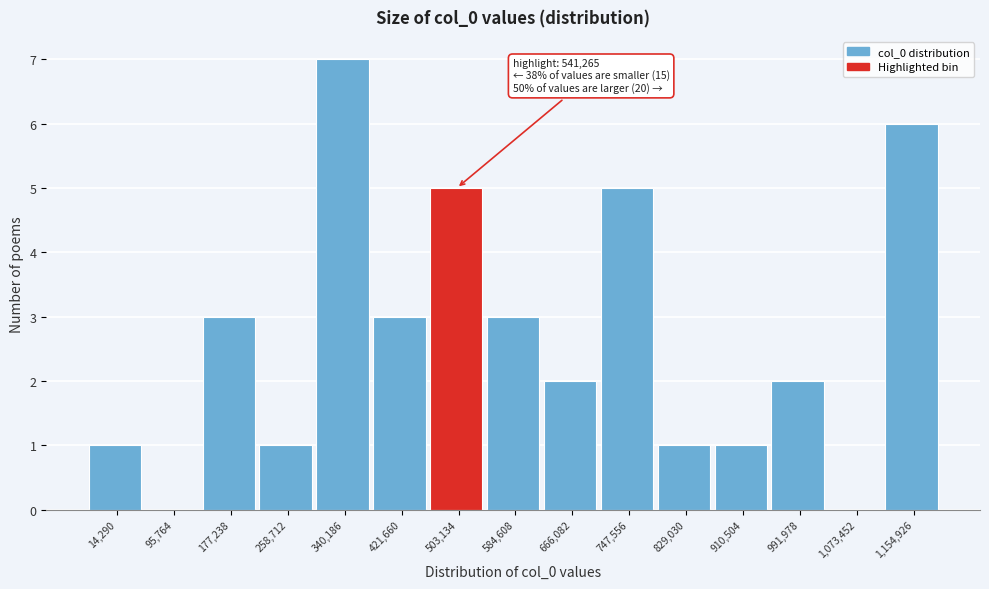

Reading left to right, extract all data points from this chart.

14,290=1	95,764=0	177,238=3	258,712=1	340,186=7	421,660=3	503,134=5	584,608=3	666,082=2	747,556=5	829,030=1	910,504=1	991,978=2	1,073,452=0	1,154,926=6